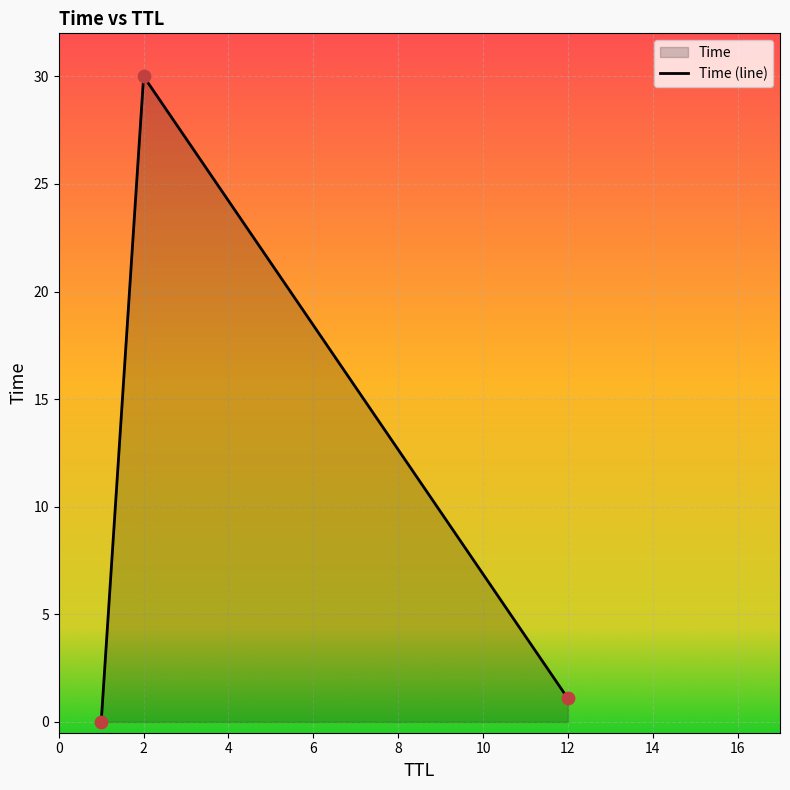

What is the change in value from 1 to 12?

+1.1